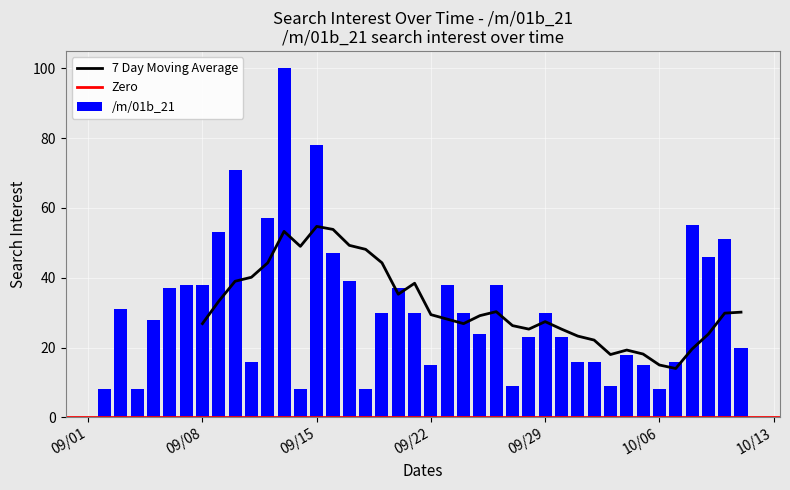

Which label corresponds to the largest value in the chart?

2020-09-13